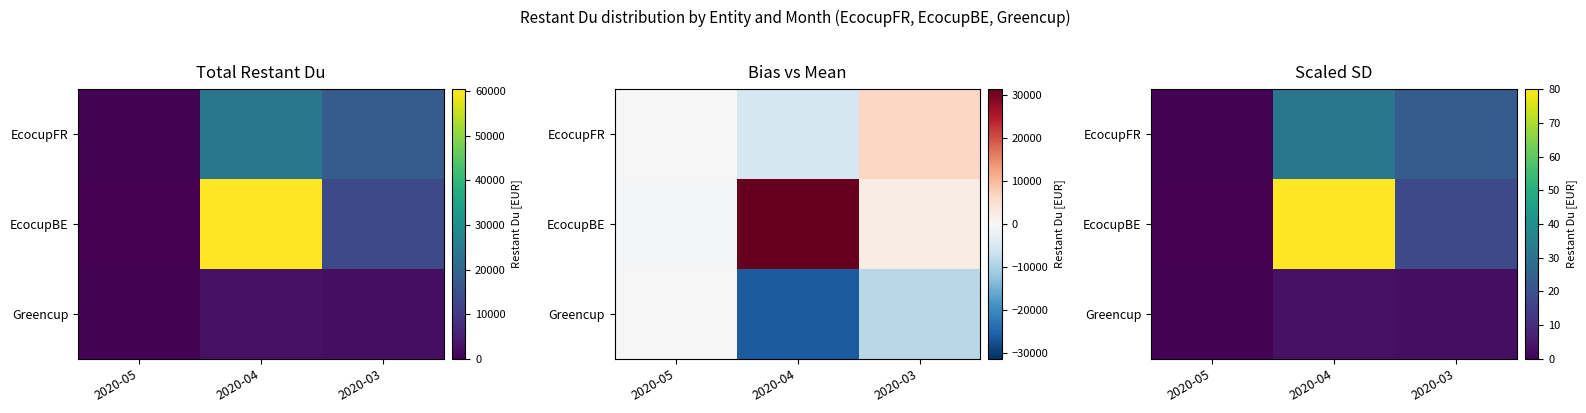

At which label does Greencup first exceed 2?

2020-04